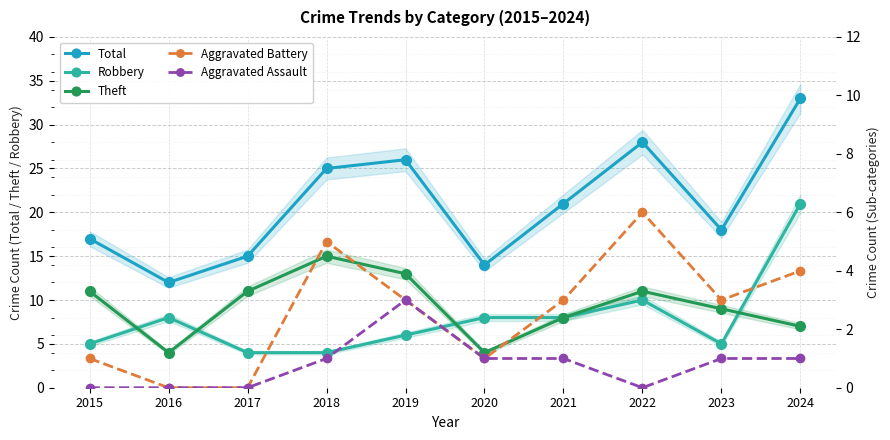

Rank the categories by Aggravated Assault value from highest to lowest.

2019, 2018, 2020, 2021, 2023, 2024, 2015, 2016, 2017, 2022